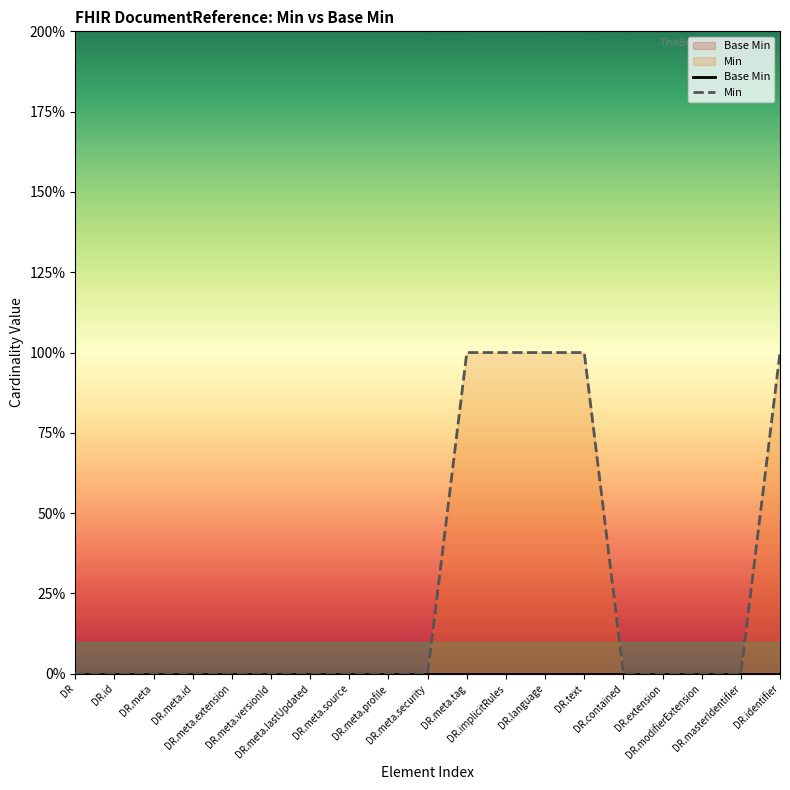

Is it true that Base Min equals 0 at DR.meta.source?

True